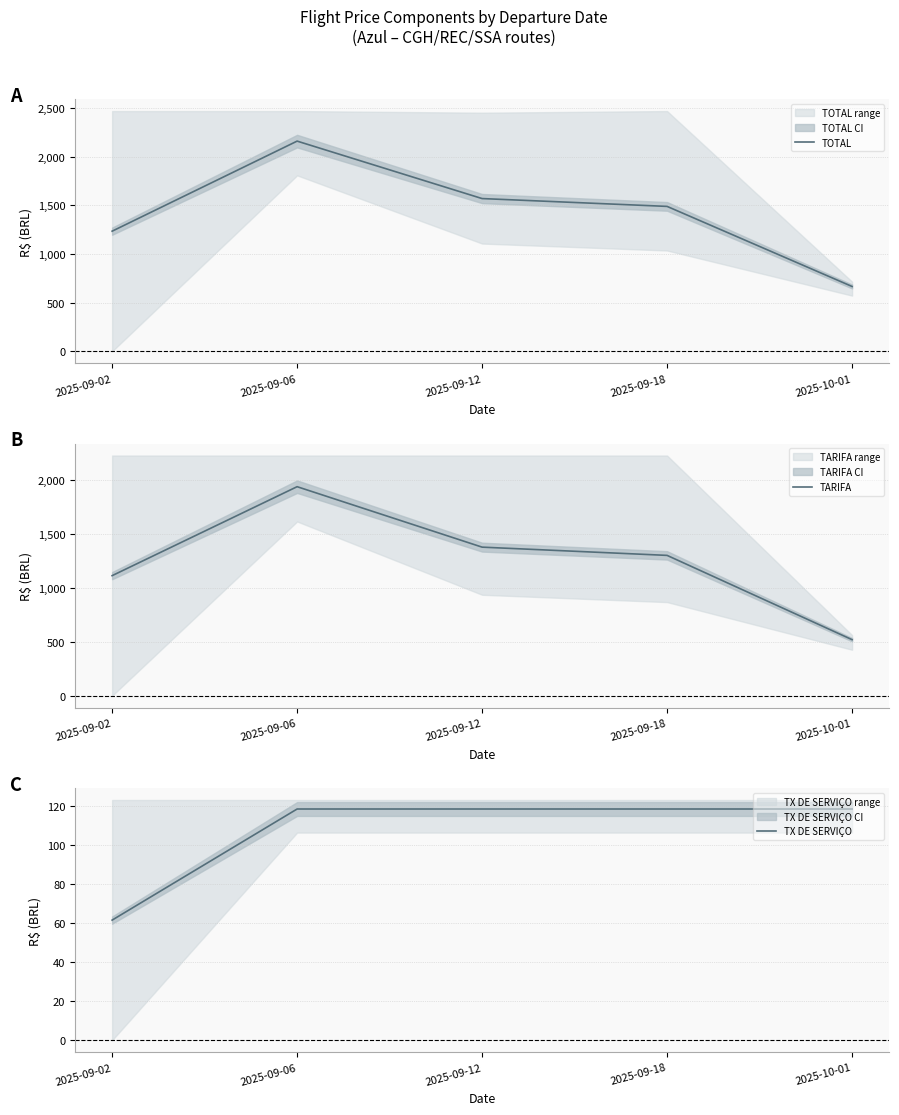

Rank the series by their maximum value, from lowest to highest.

TX DE SERVIÇO, TARIFA, TOTAL